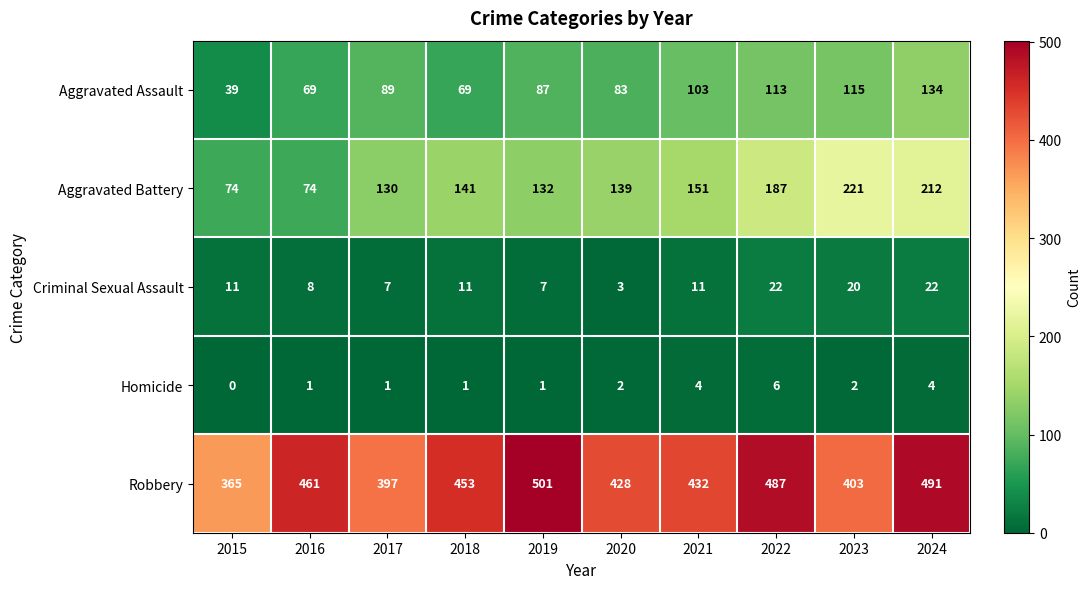

How many values in the Criminal Sexual Assault series are below 11?

4